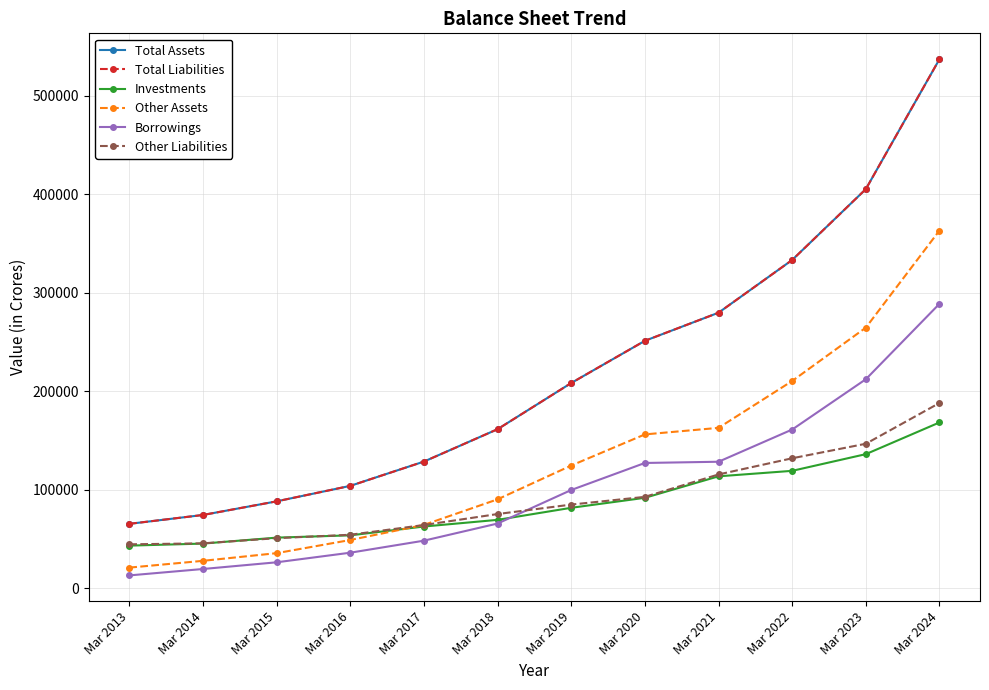

Does the chart have visible grid lines?

Yes